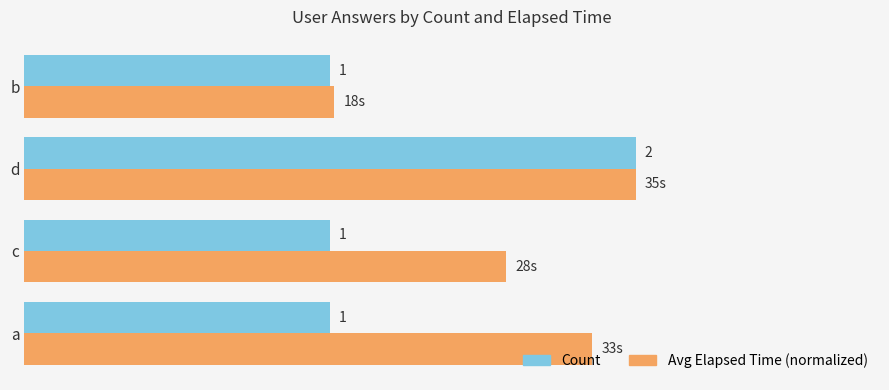

Which label corresponds to the largest value in the chart?

d